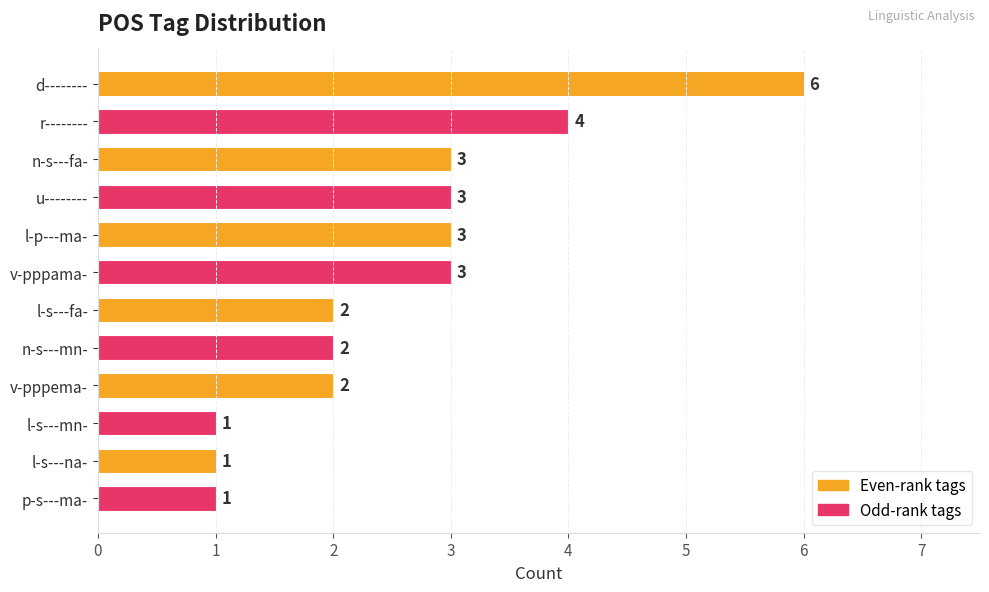

Reading top to bottom, extract all data points from this chart.

d--------=6	r--------=4	n-s---fa-=3	u--------=3	l-p---ma-=3	v-pppama-=3	l-s---fa-=2	n-s---mn-=2	v-pppema-=2	l-s---mn-=1	l-s---na-=1	p-s---ma-=1